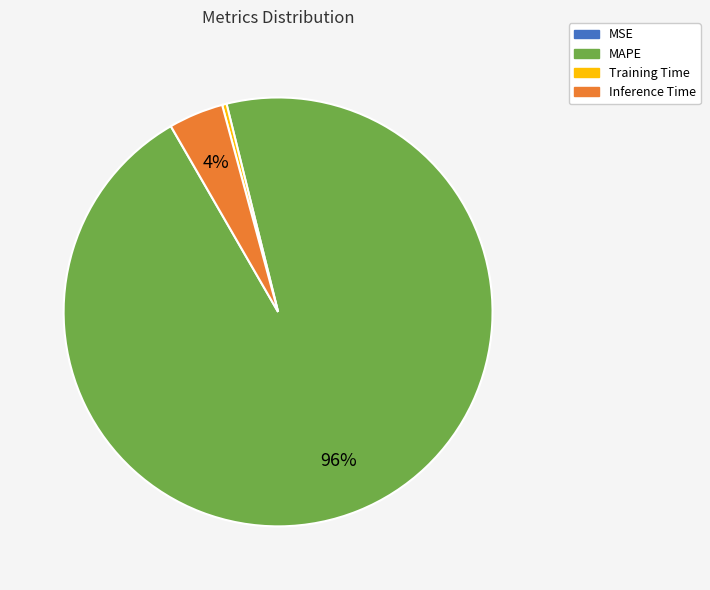

Which has a higher value, Training Time or MAPE?

MAPE